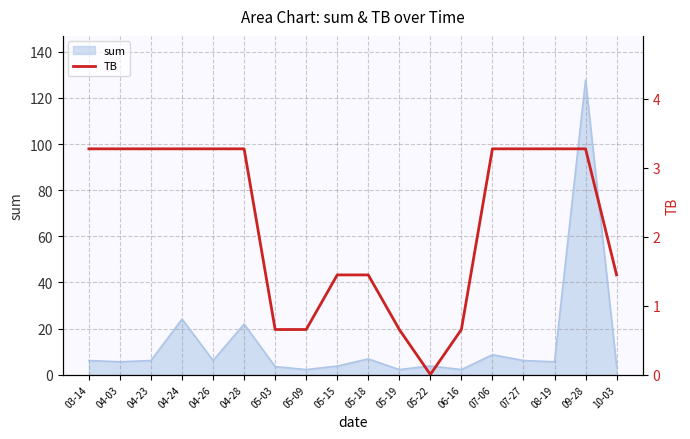

True or false: the data shows 0.7 at 06-16.

True